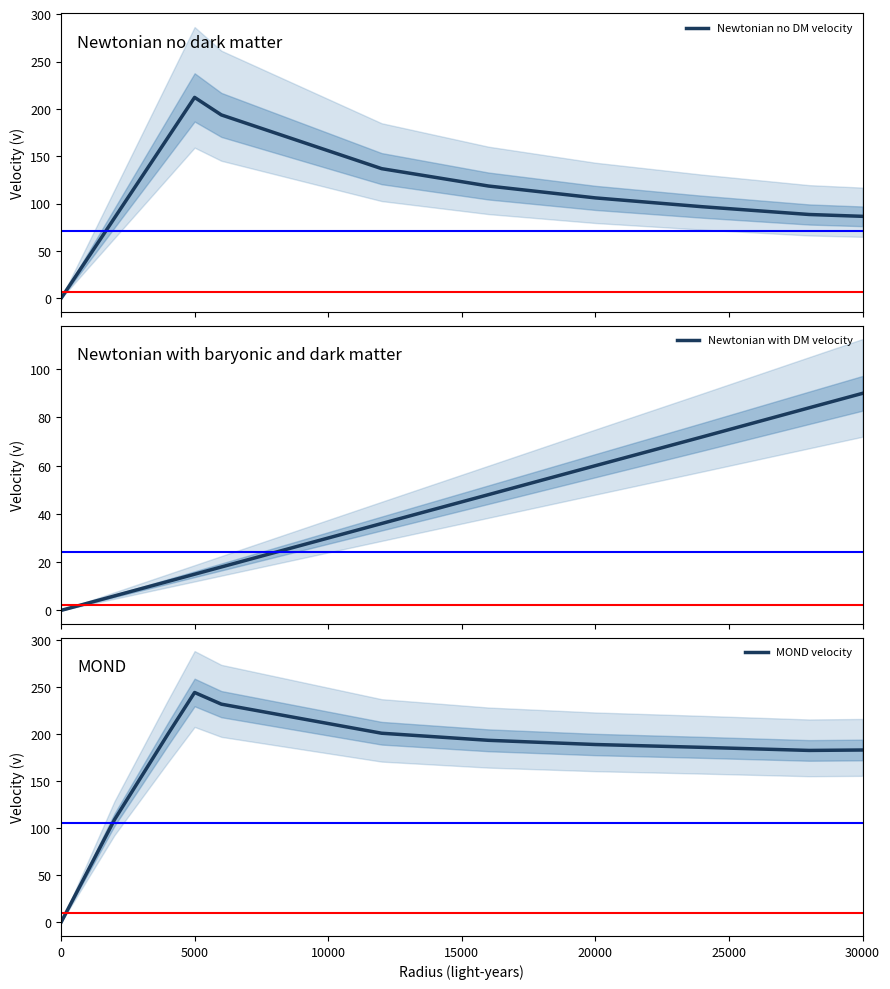

True or false: MOND velocity has a value of 244.2 at 5000.

True